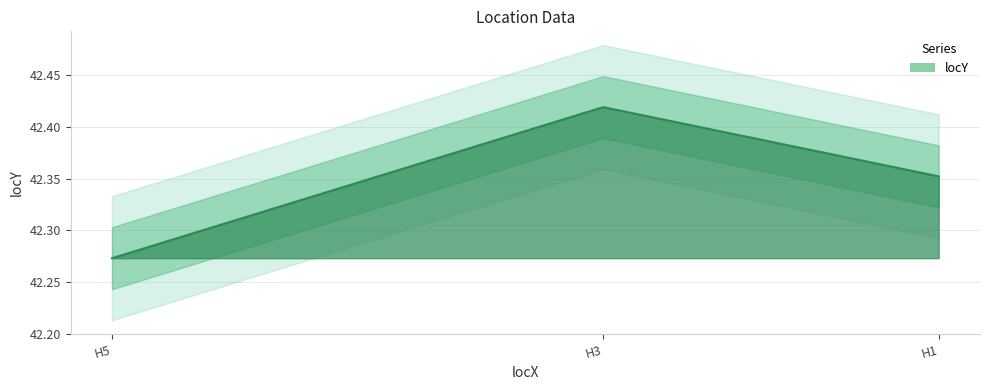

Approximately how many times larger is the value at H3 compared to H1?

1.0